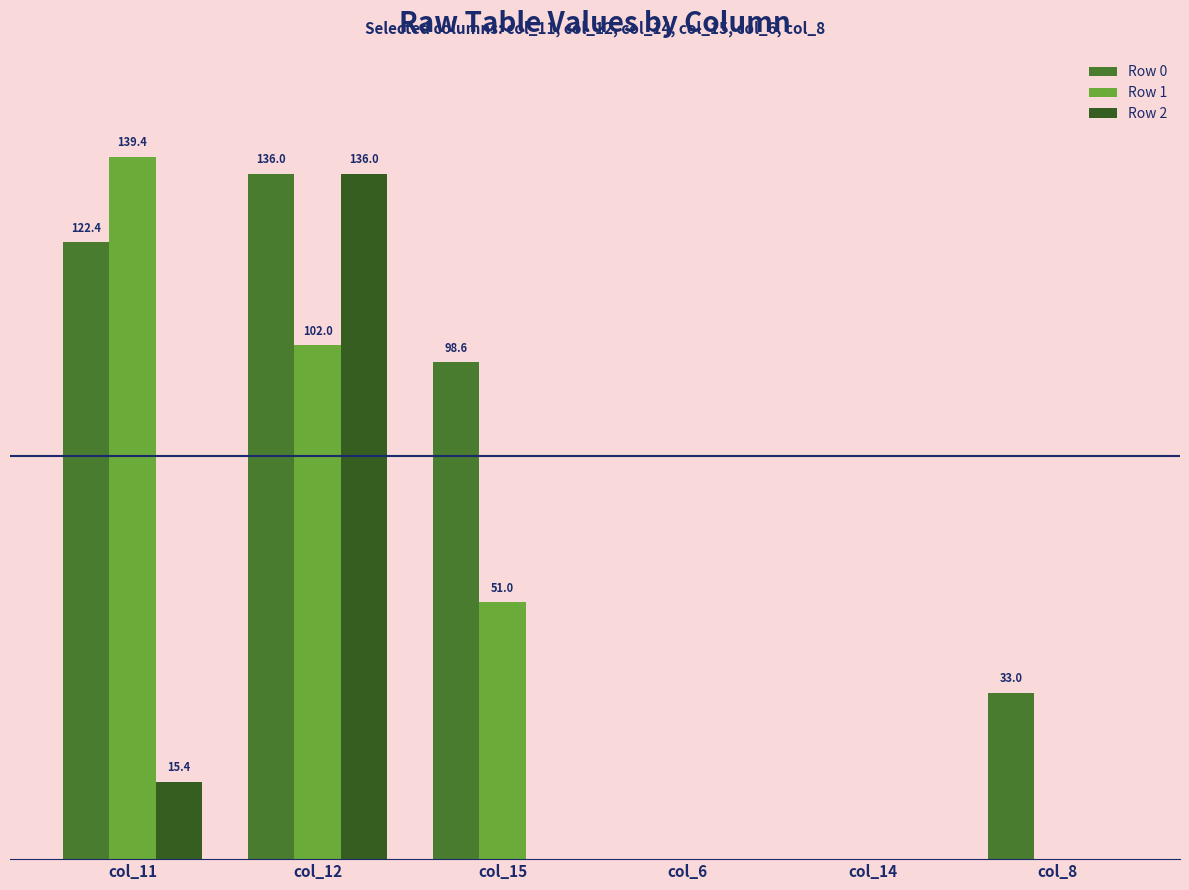

What position from the right is col_15?

4